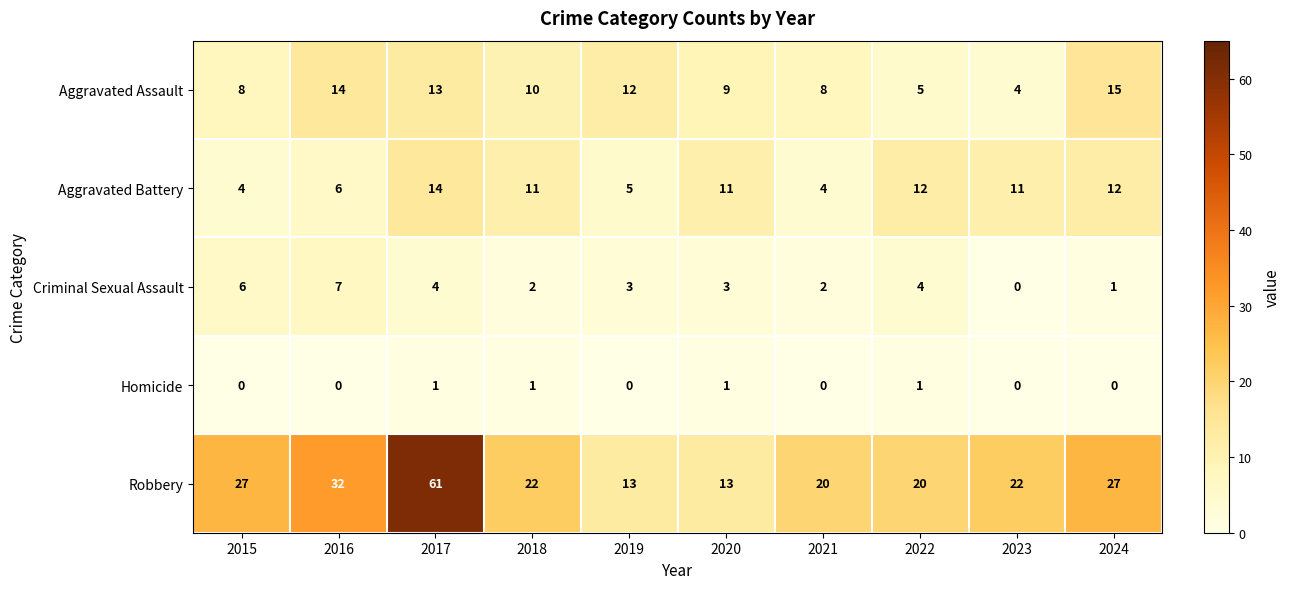

What is the difference between the maximum and minimum values in the Criminal Sexual Assault series?

7